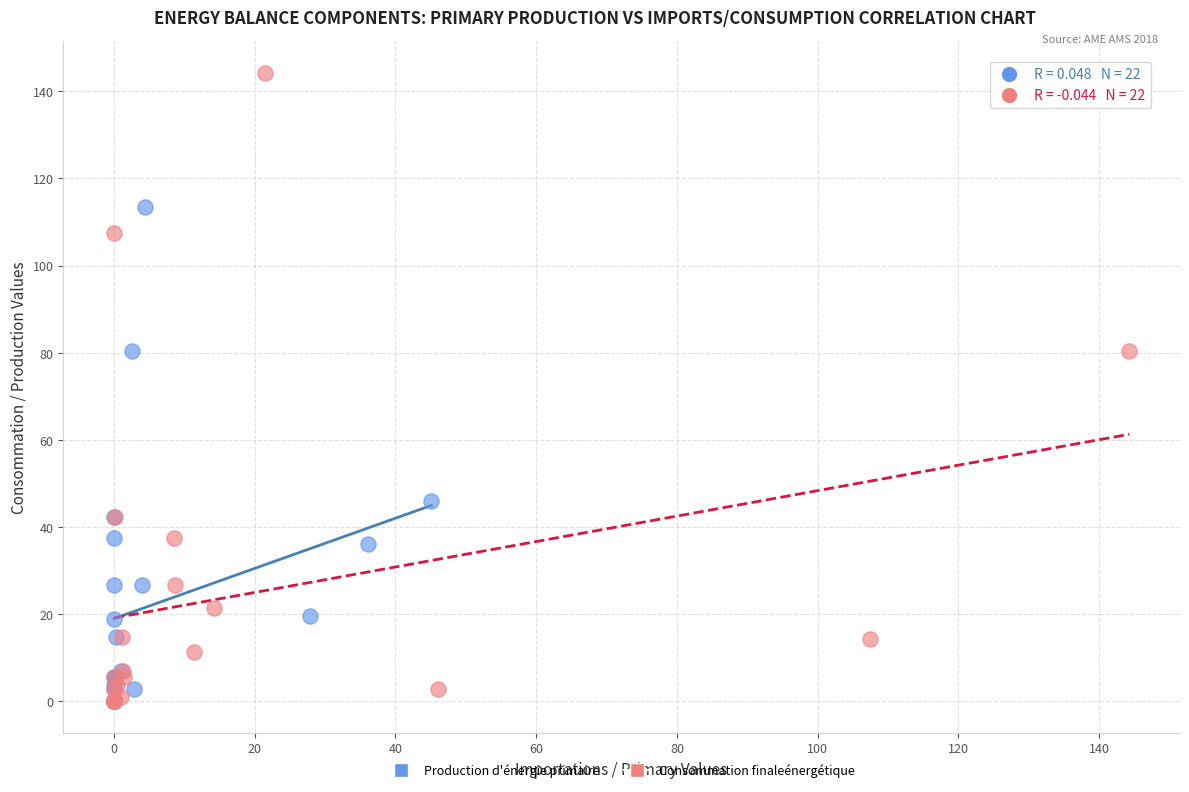

Which series has the widest spread of Y values?

Consommation finaleénergétique